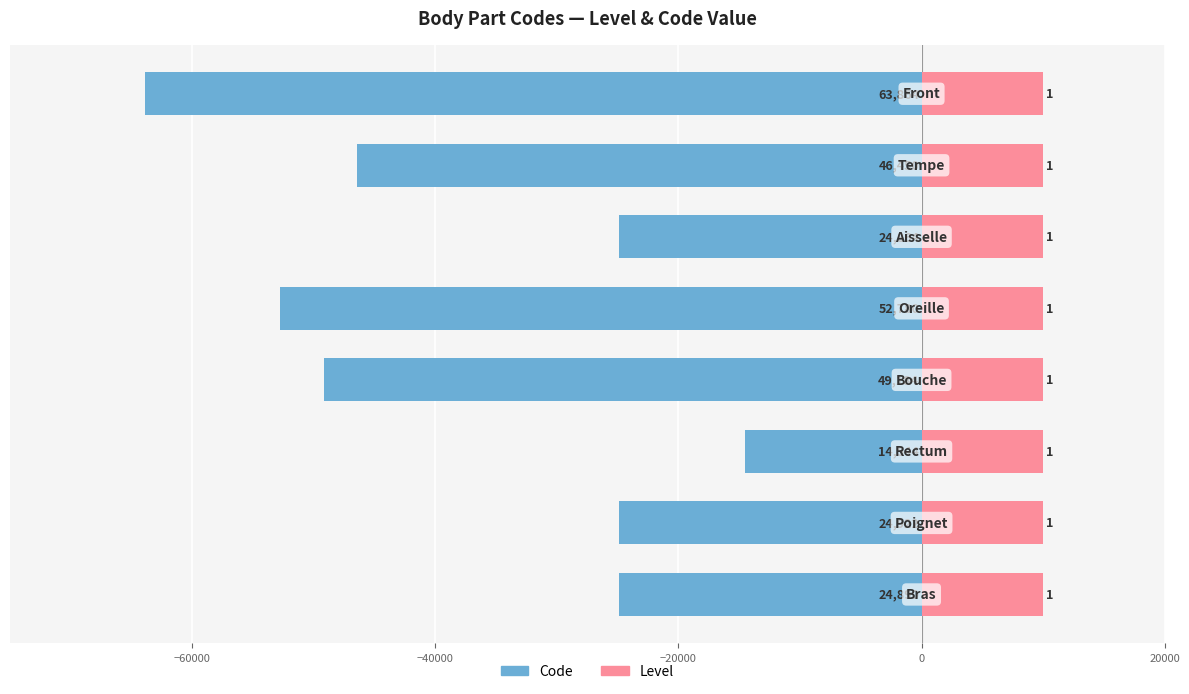

What is the difference between the maximum and minimum values in the Code series?

49320.0